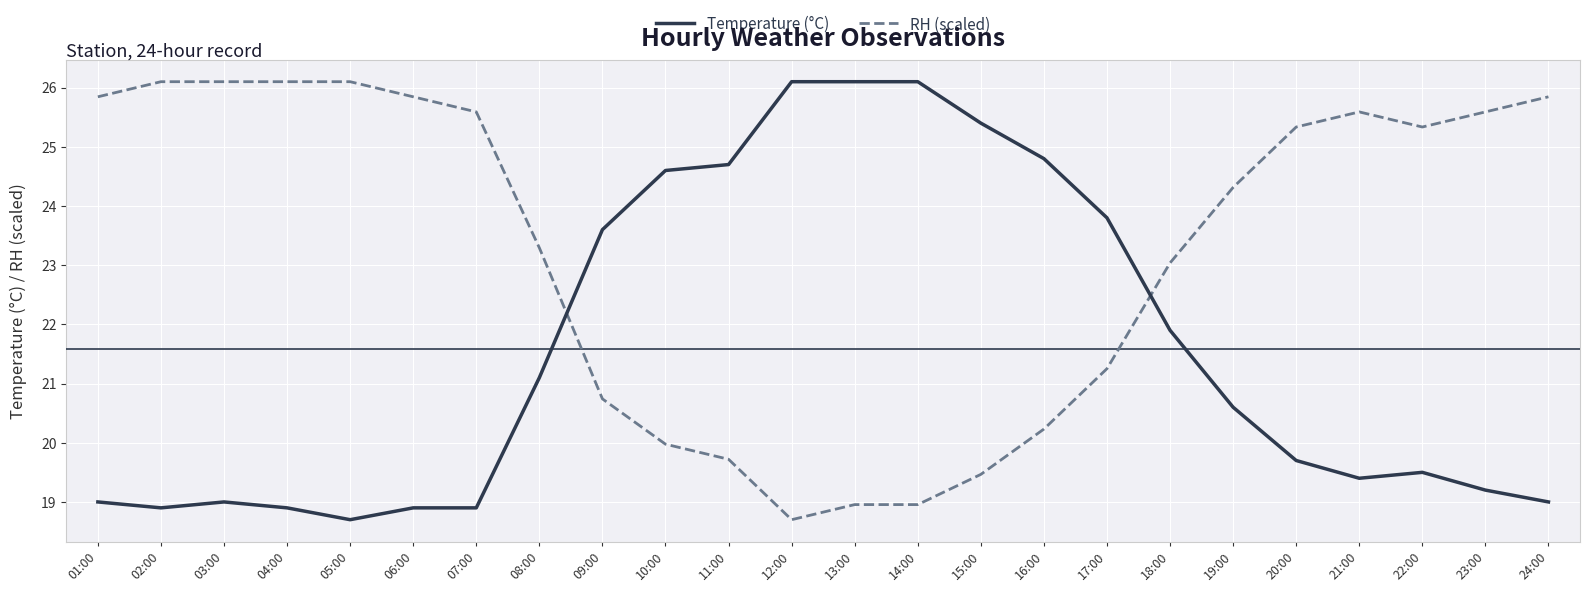

What is the sum of all Temperature (°C) values?

517.9